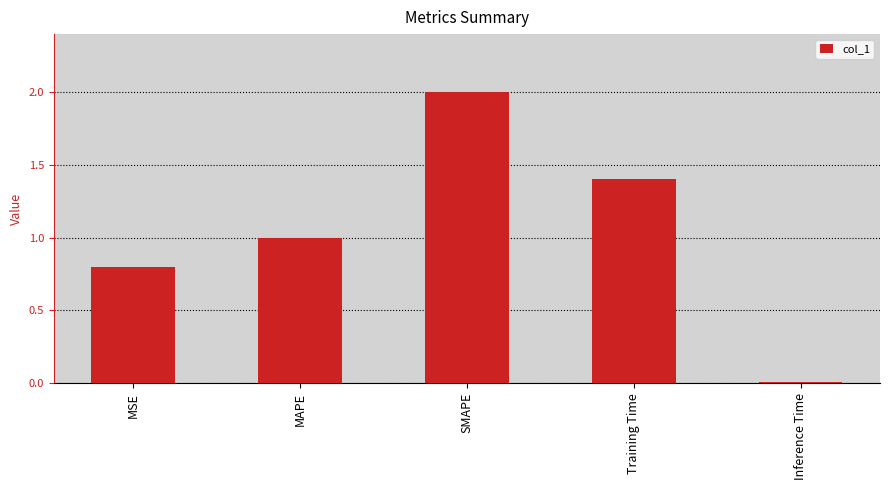

What value does the data have at SMAPE?

2.0